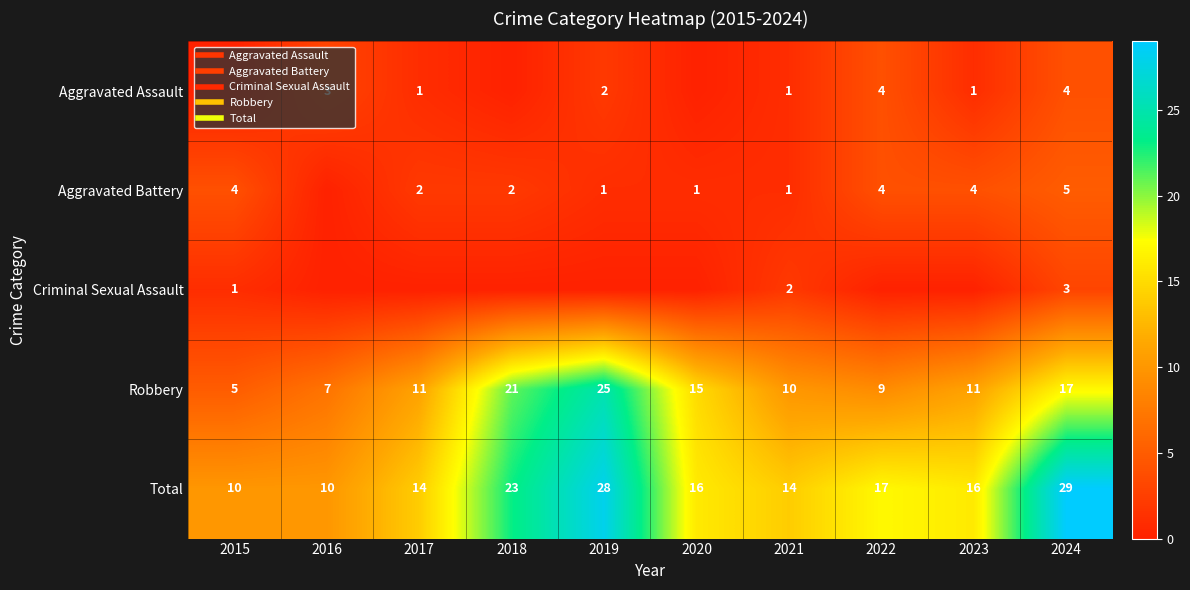

What is the spread (max minus min) of values at 2021?

13